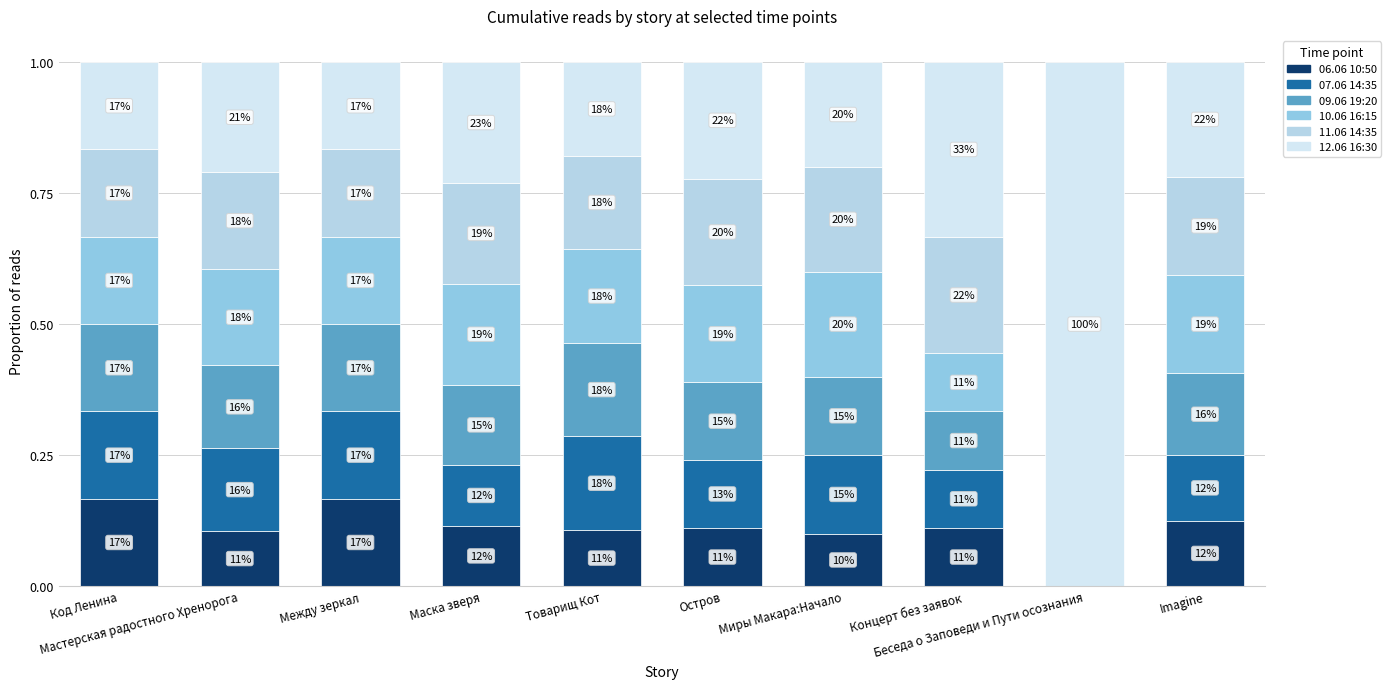

Are the bars grouped side by side (vs. stacked)?

No